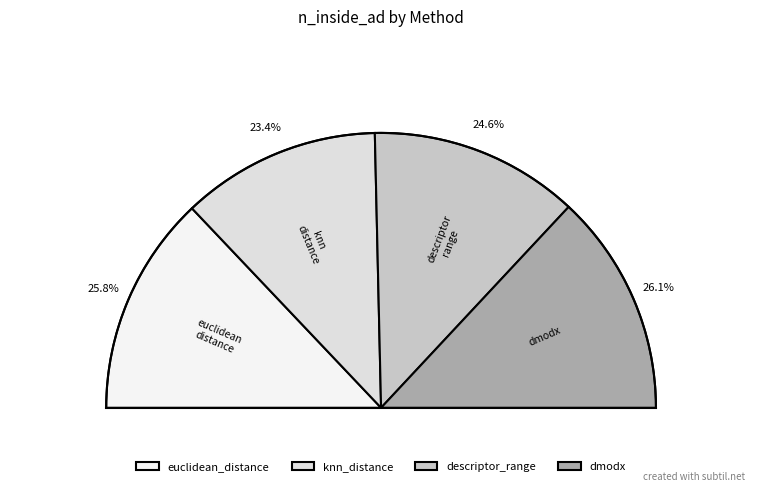

How many slices are in this pie chart?

4